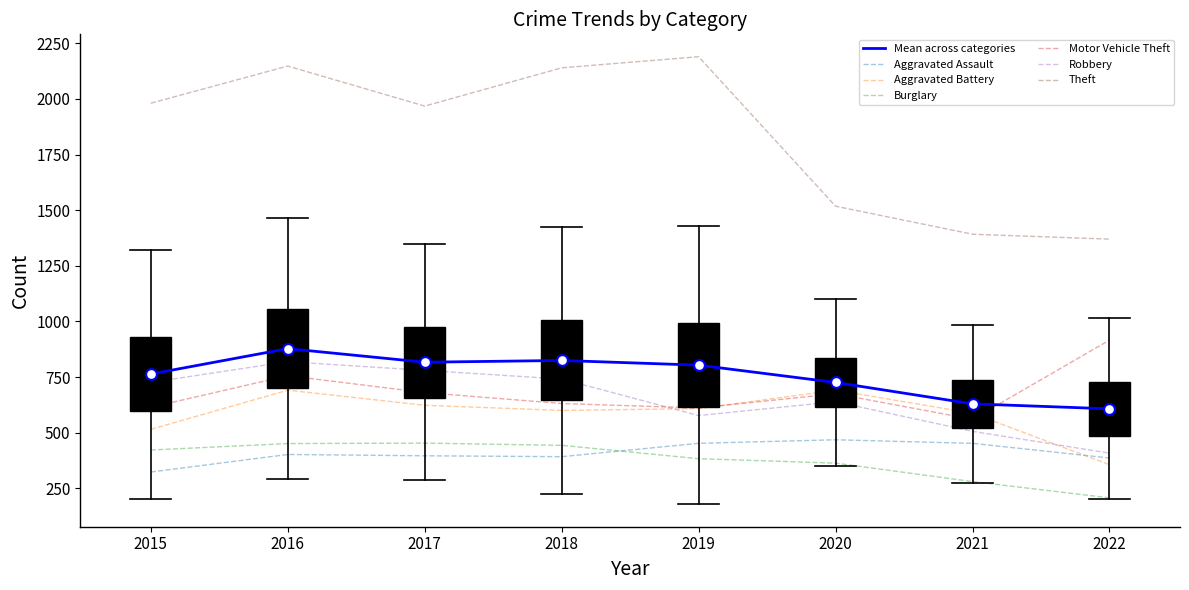

What is the total value across all series at 2015?

5344.5